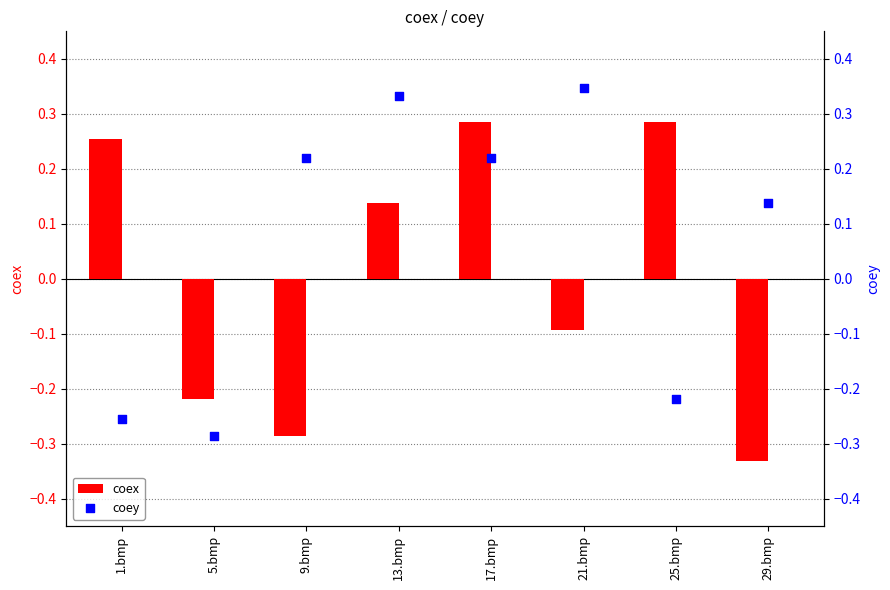

What are all the series names shown in the legend?

coex, coey